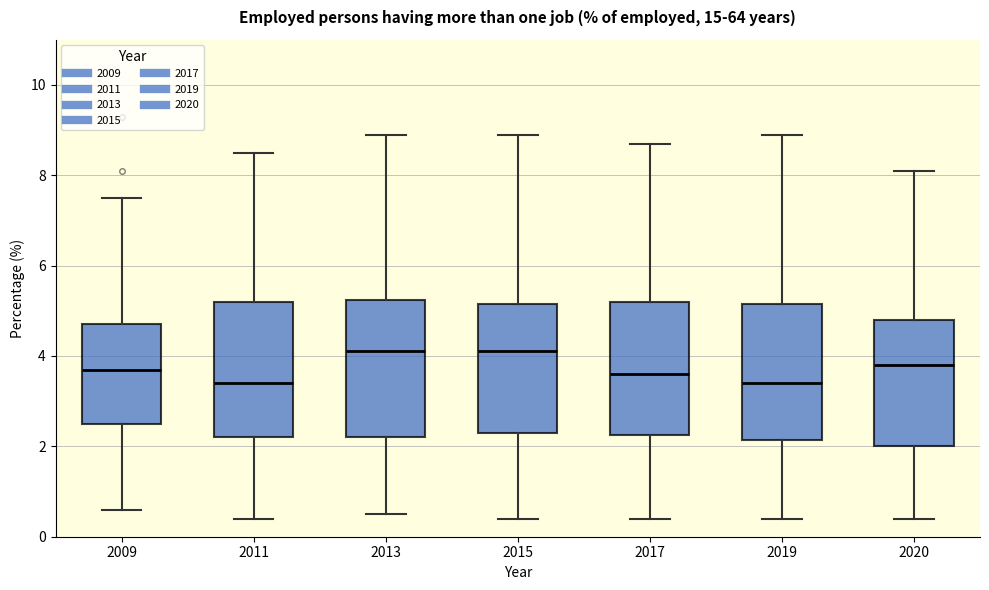

Where does the lower whisker of the box at x = 2019 end on the y-axis? The values are not printed on the chart, so give them approximately, as read against the axis.

0.4